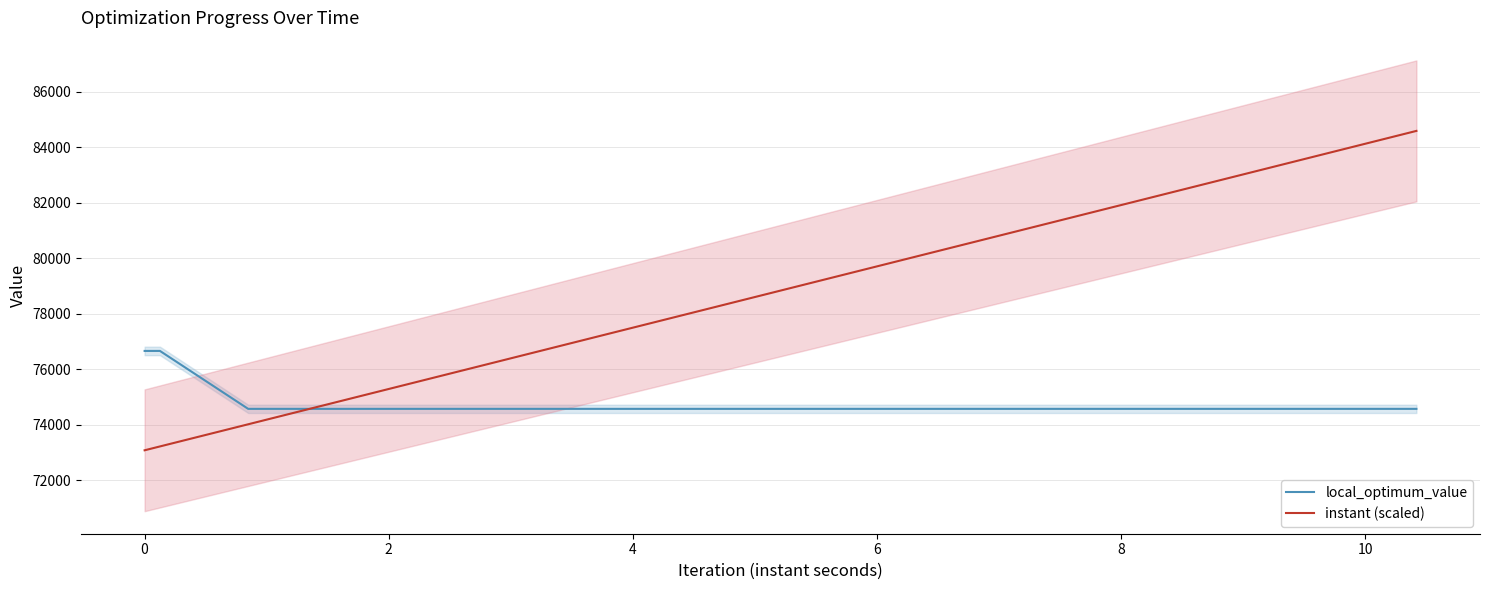

What is the highest value of the local_optimum_value series?

76663.0